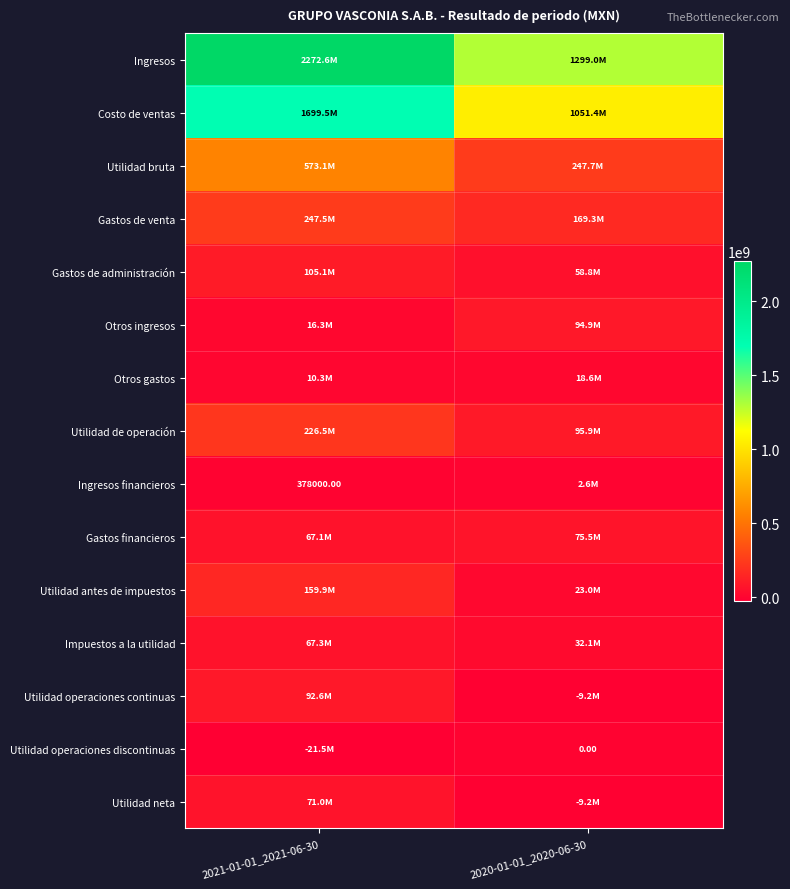

Which category has the highest value in the Costo de ventas series?

2021-01-01_2021-06-30